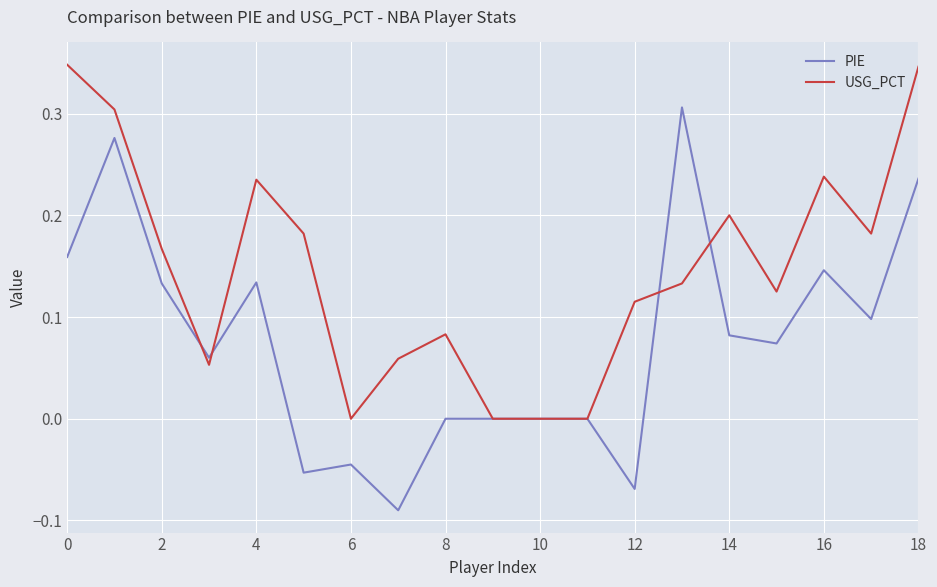

What is the difference between the maximum and minimum values in the PIE series?

0.4